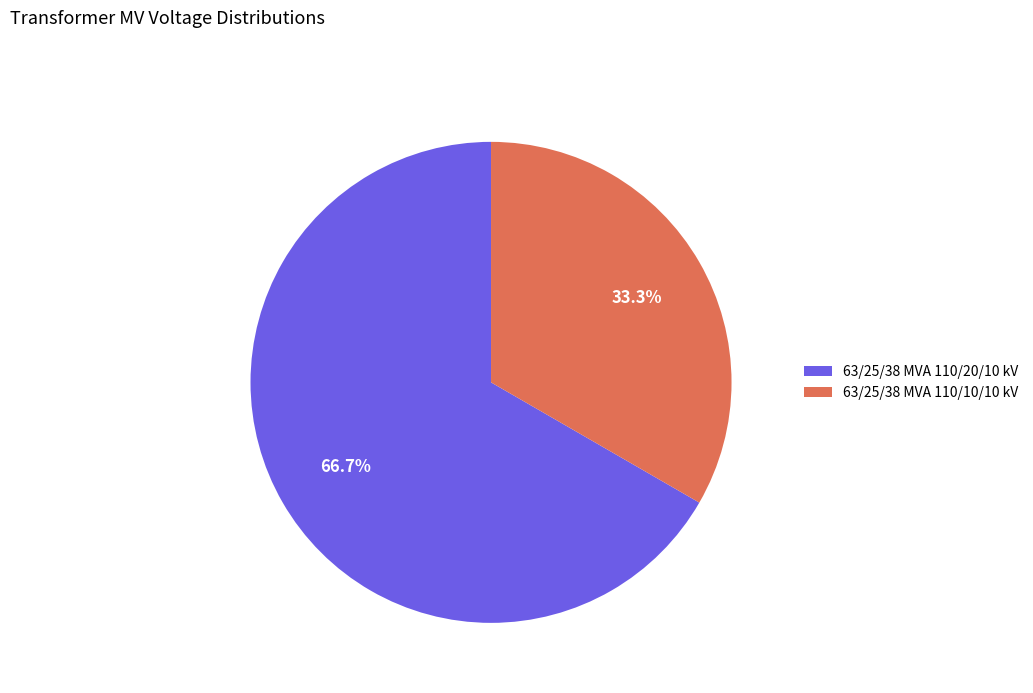

How many segments does this pie chart have?

2